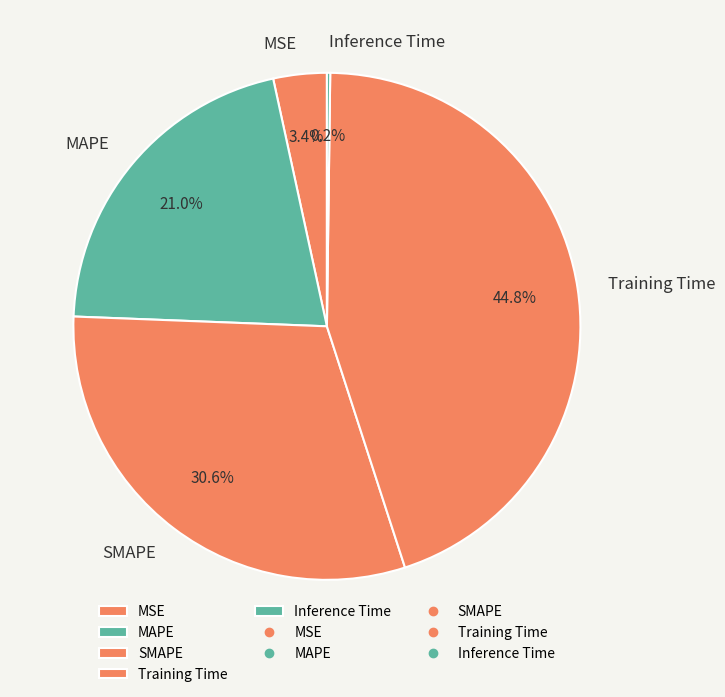

Which slice is the largest?

Training Time